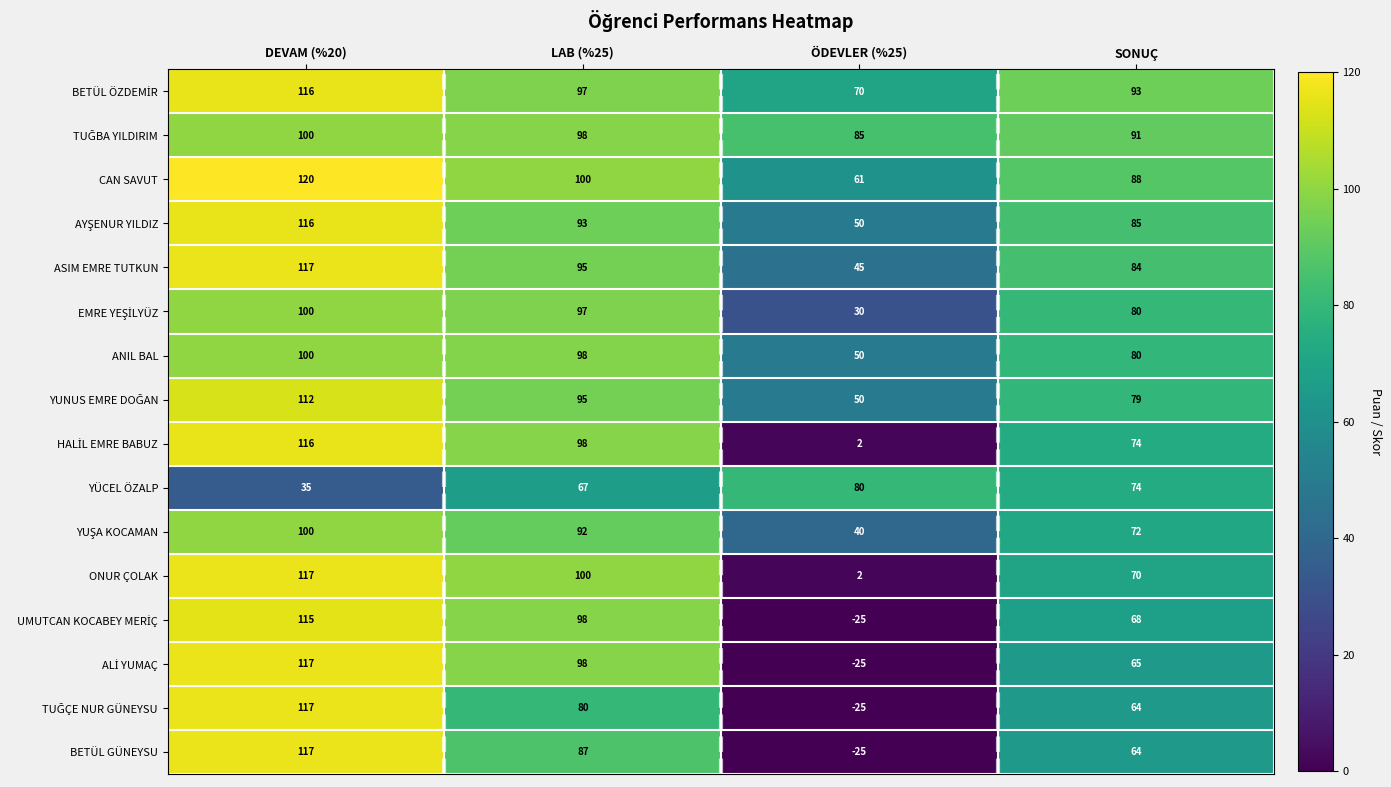

What is the average value of the ONUR ÇOLAK series?

72